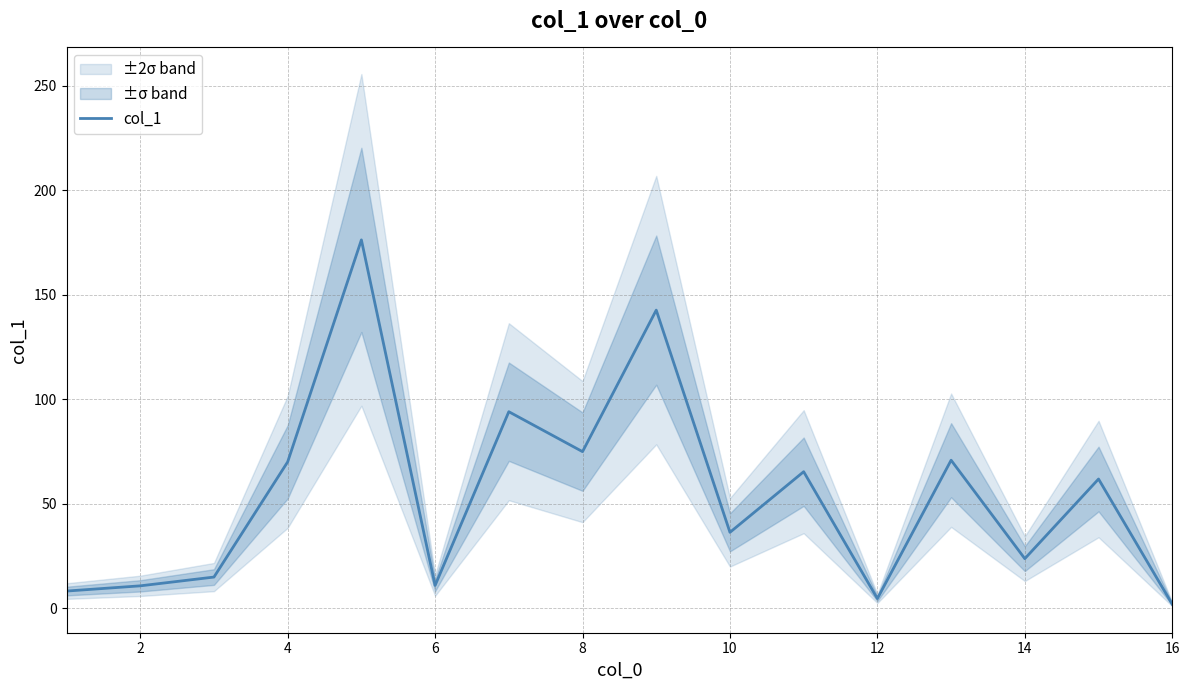

What is the value of the 16th point from the left?

2.0